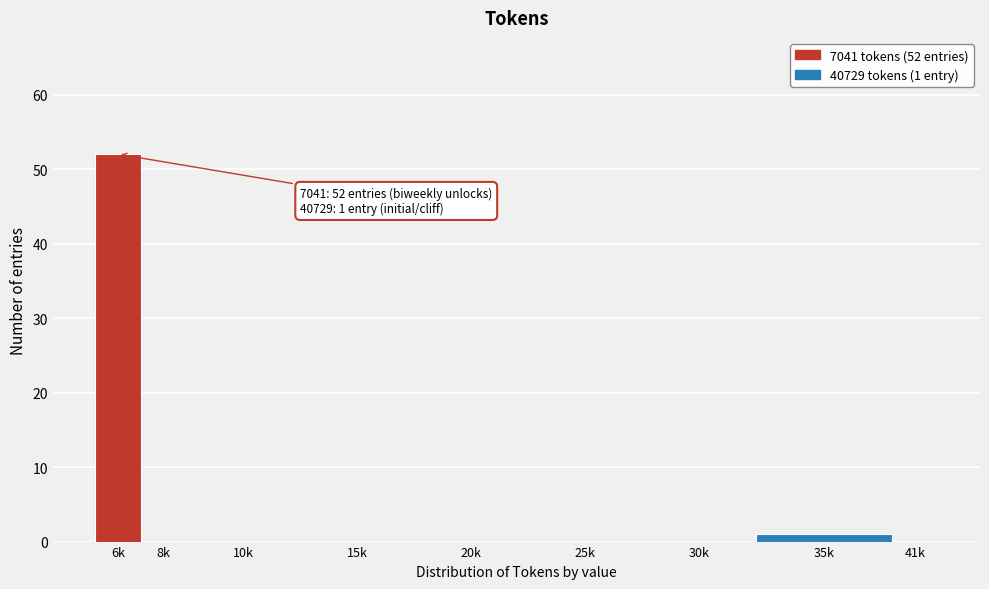

Reading left to right, transcribe all the data shown in this chart.

6k=52	8k=0	10k=0	15k=0	20k=0	25k=0	30k=0	35k=1	41k=0